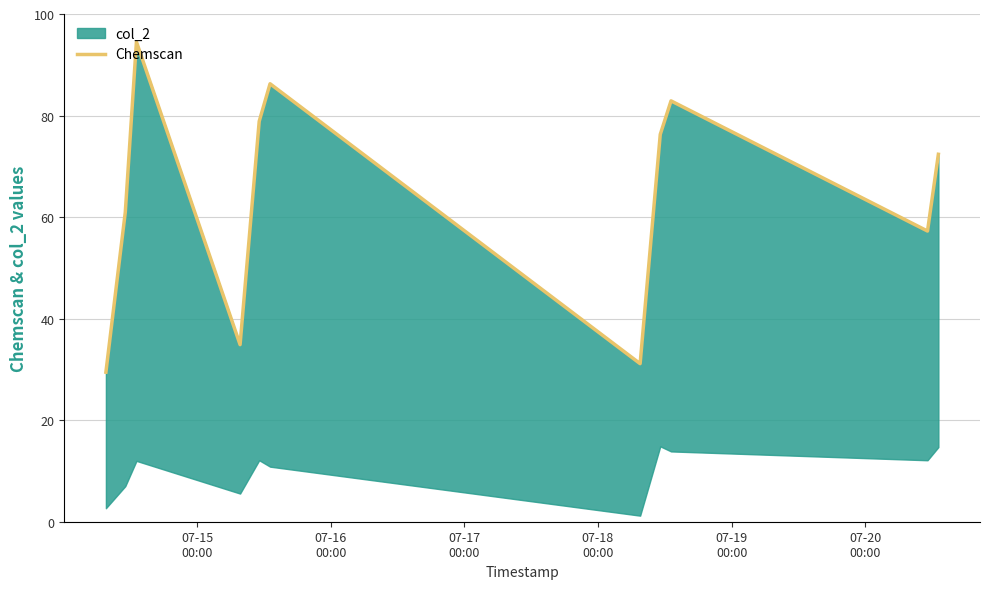

What is the minimum value shown in the chart?

29.5